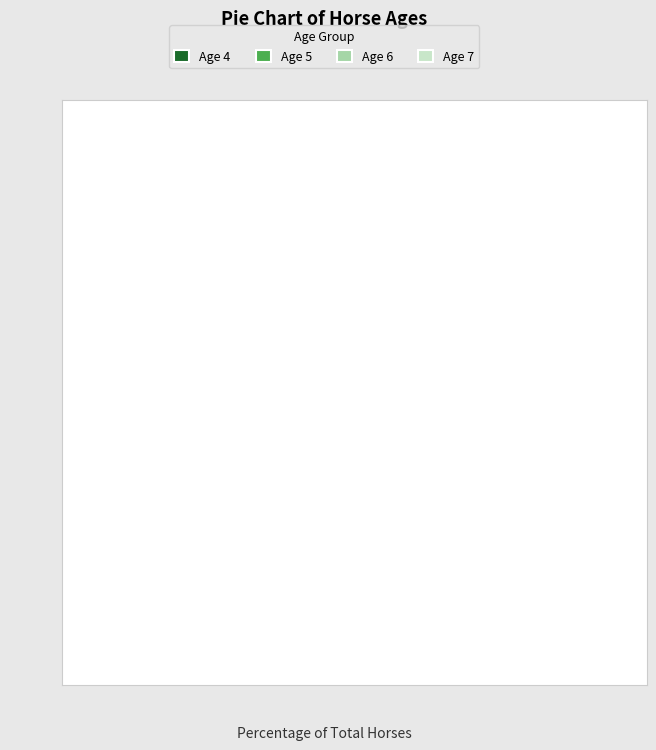

To the nearest percent, what portion does Age 4 represent?

14%